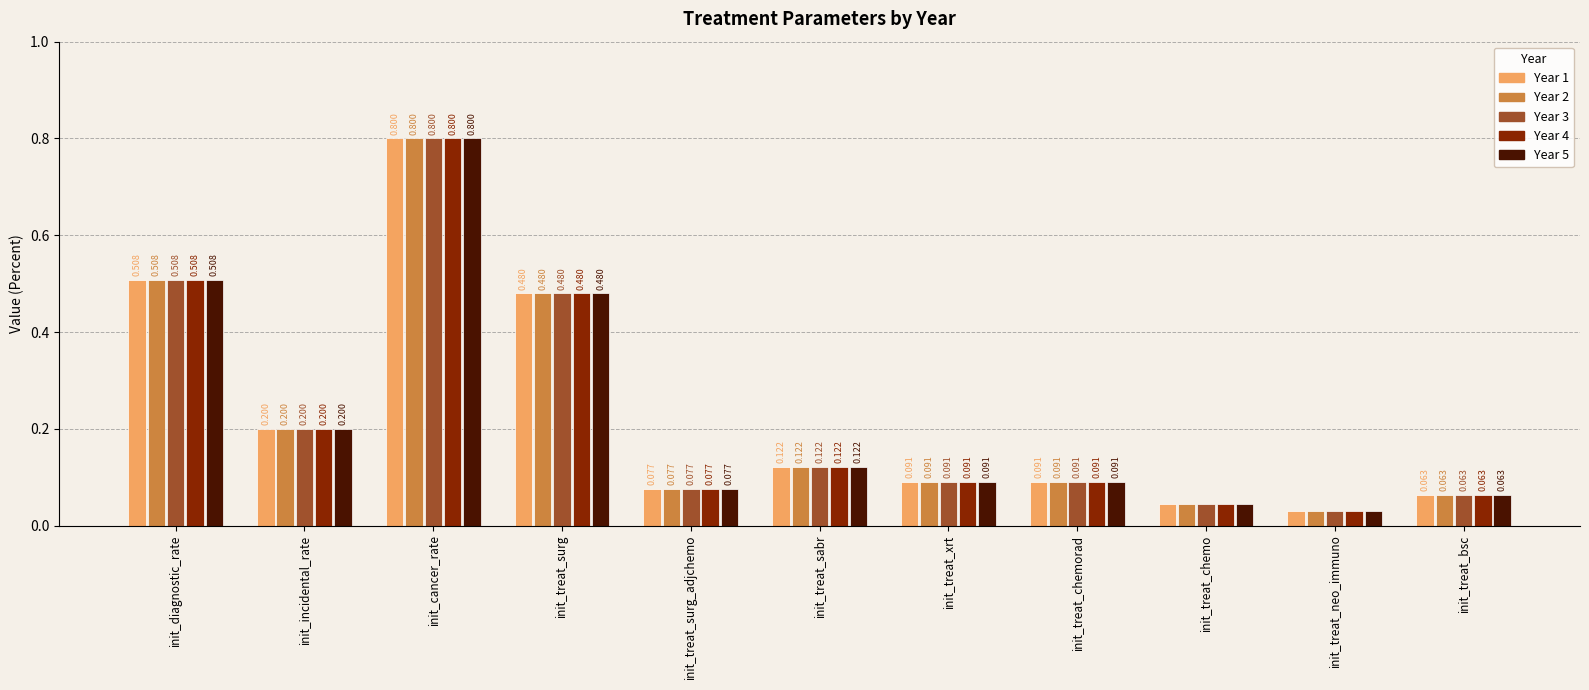

What is the maximum value for Year 1?

0.8